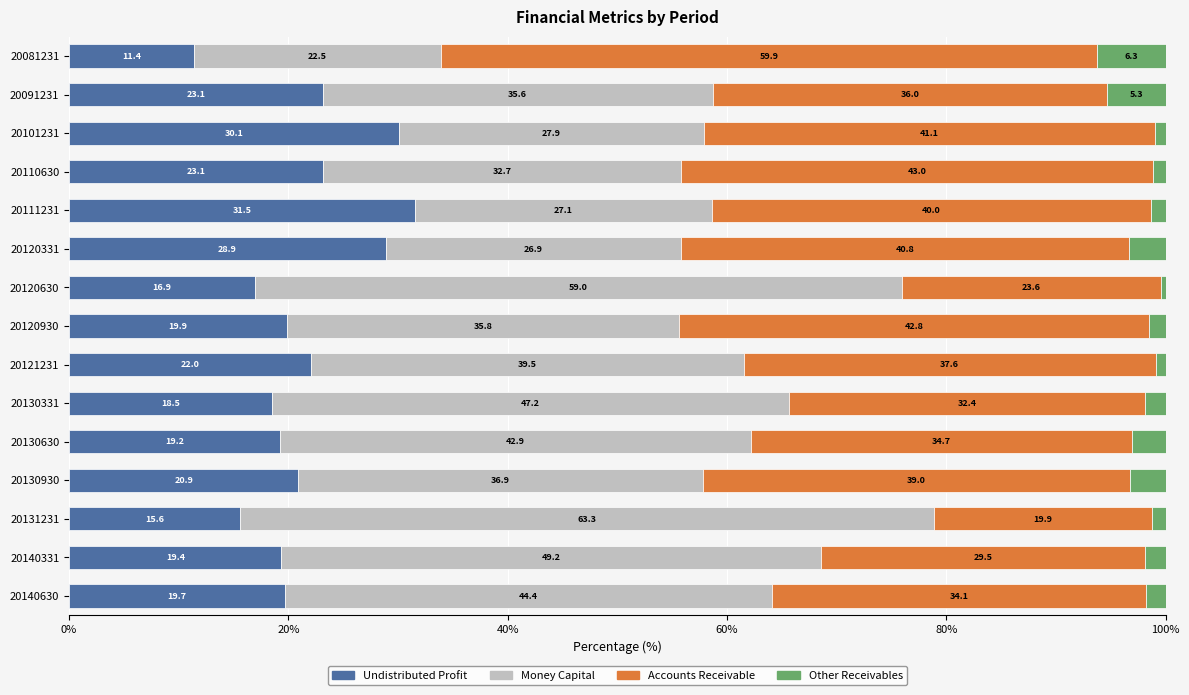

What is the total value across all series at 20130331?

100.0